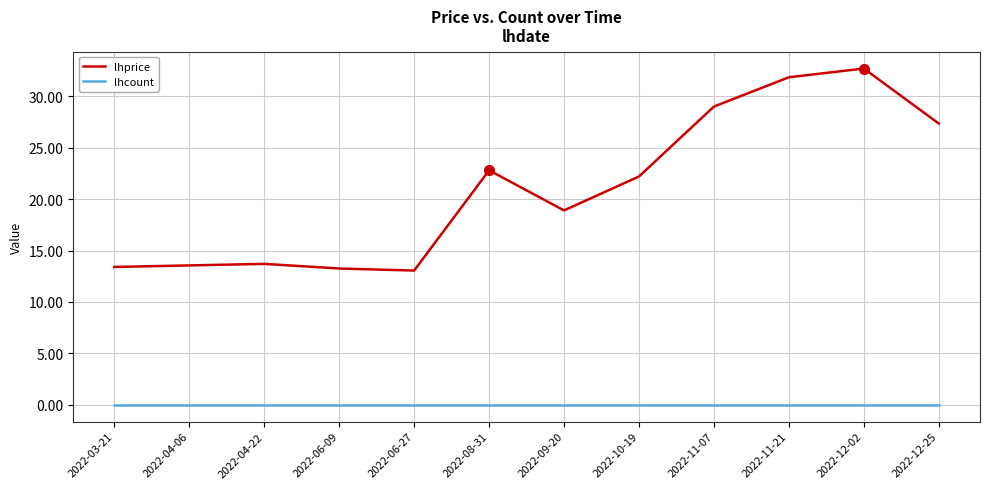

Is the value of lhprice at 2022-12-02 greater than the value of lhcount at 2022-06-27?

Yes